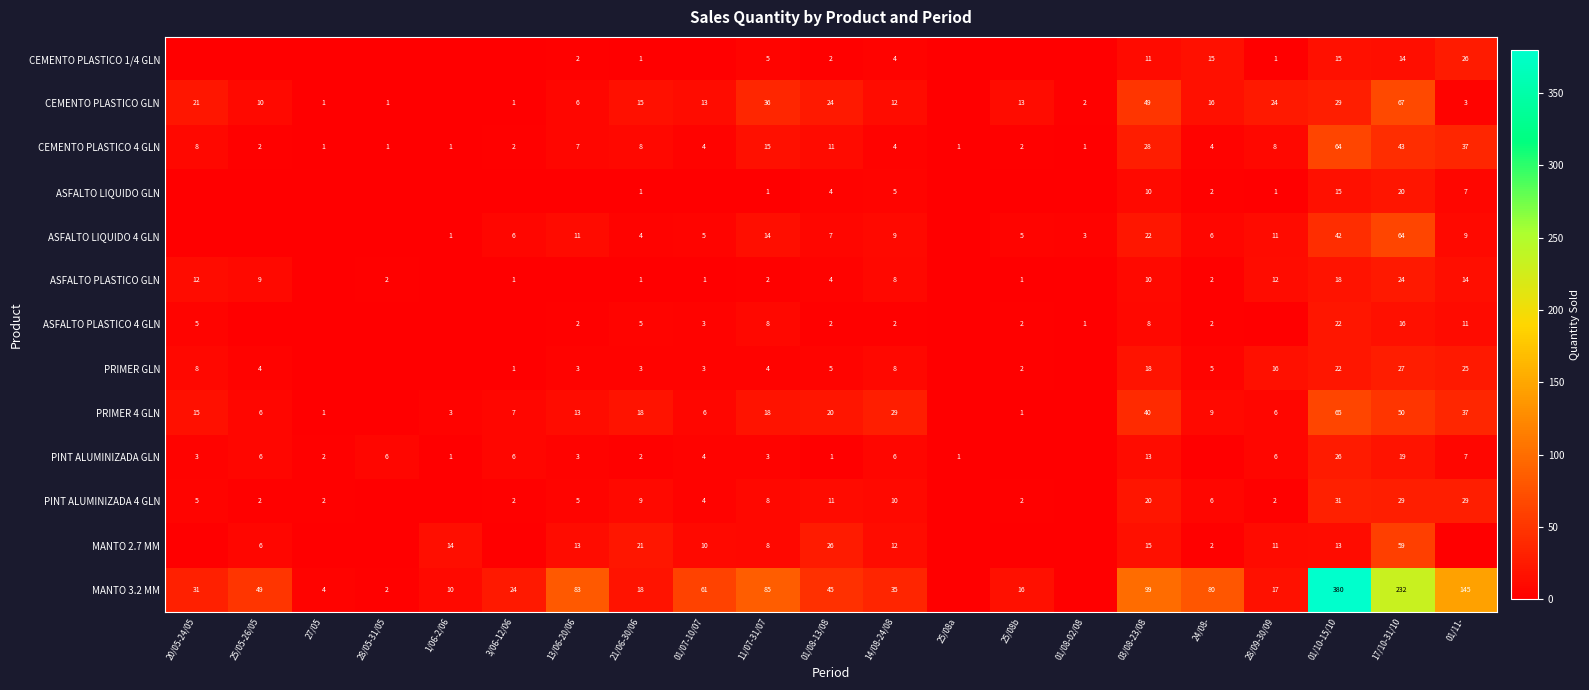

True or false: PRIMER GLN has a value of 1 at 3/06-12/06.

True